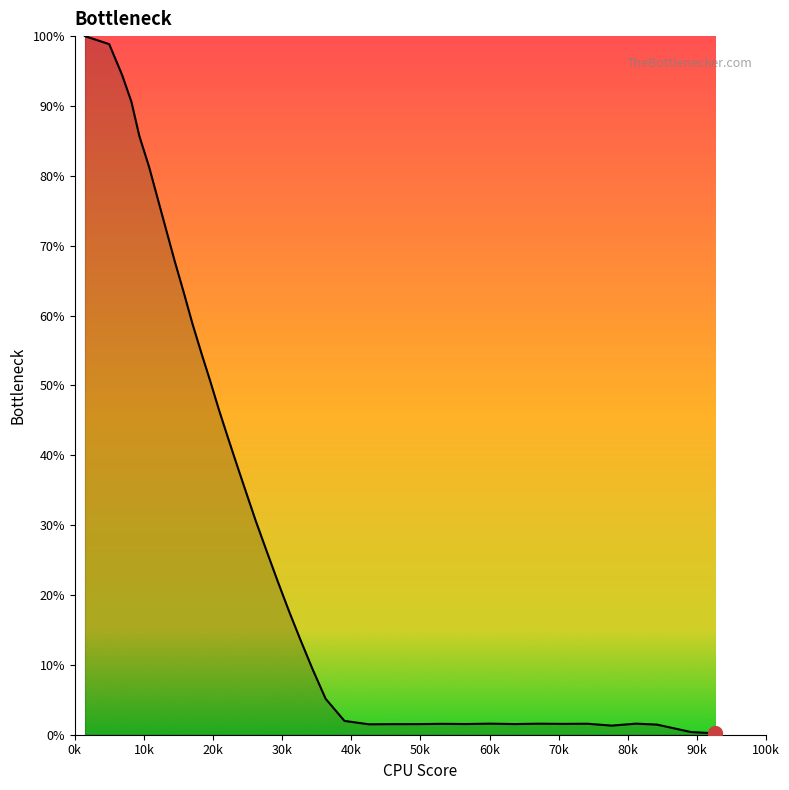

What is the difference between the maximum and minimum values?

99.8